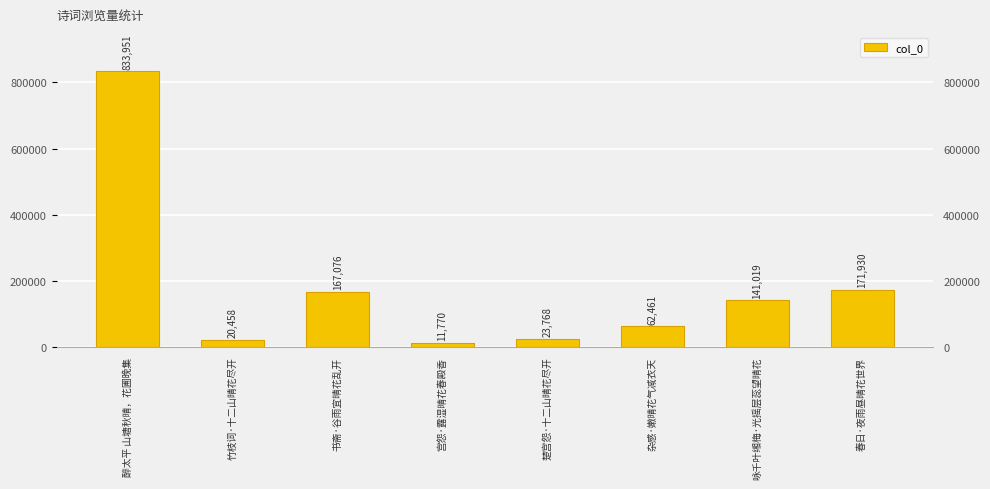

What is the value of the 1st bar from the left?

833951